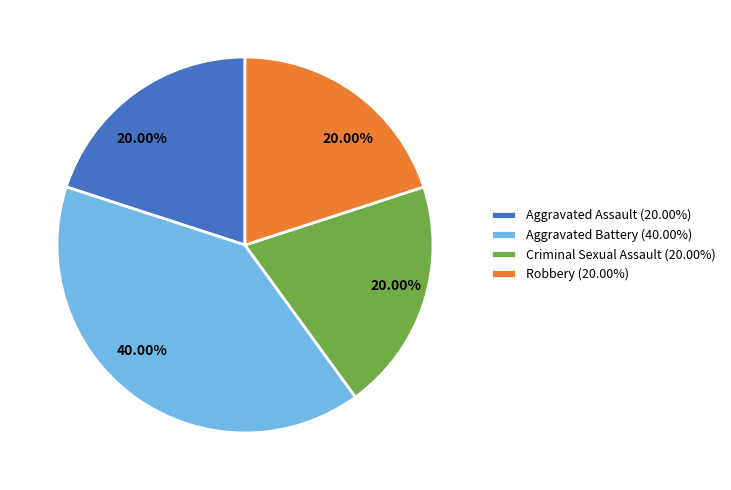

True or false: Aggravated Assault accounts for 20% of the total.

True